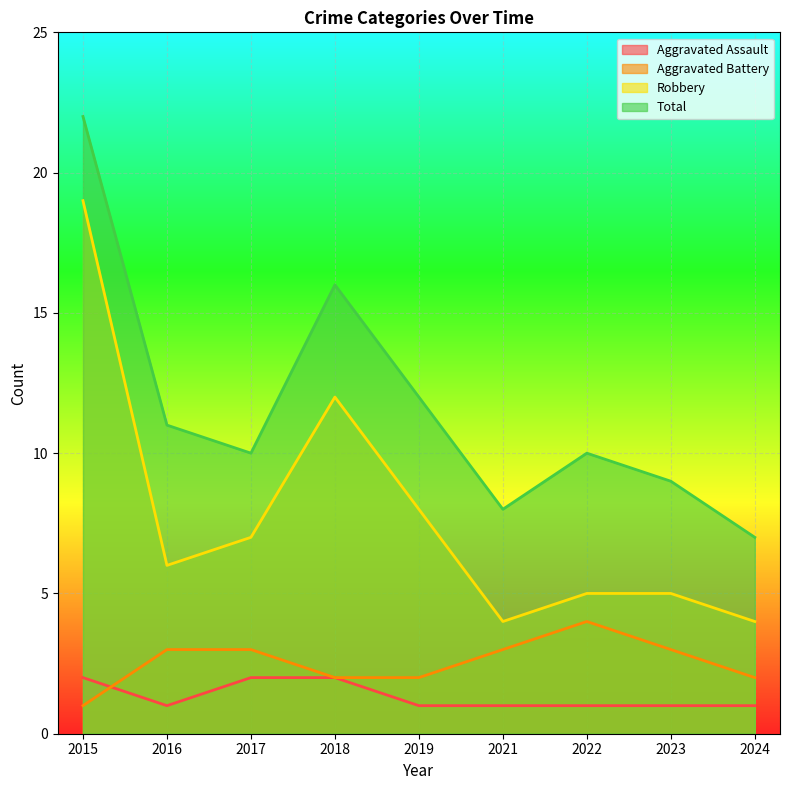

Is it true that Robbery equals 22 at 2018?

False